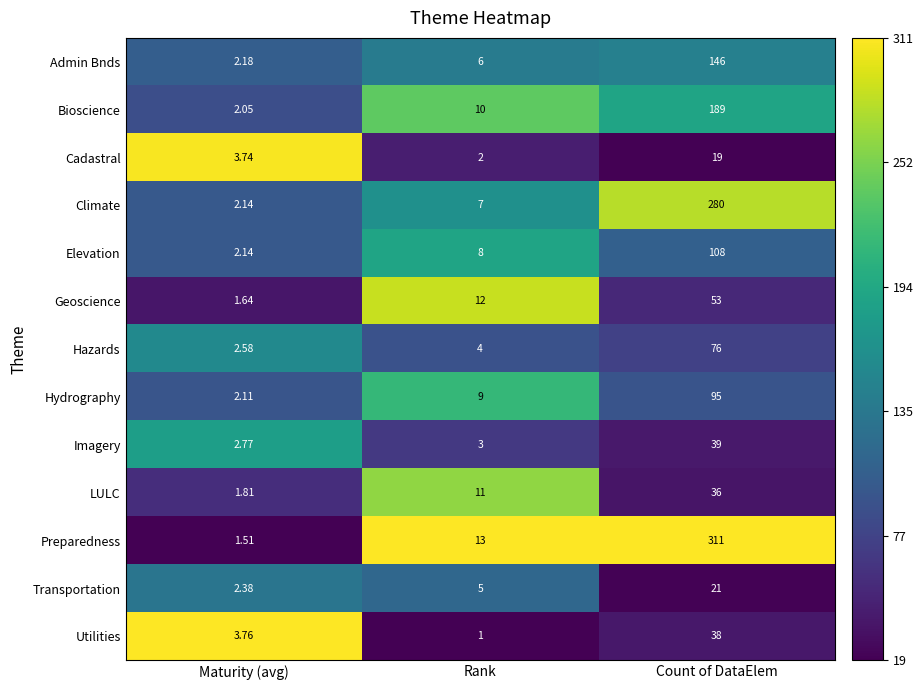

At which label is Hazards closest to 39?

Rank